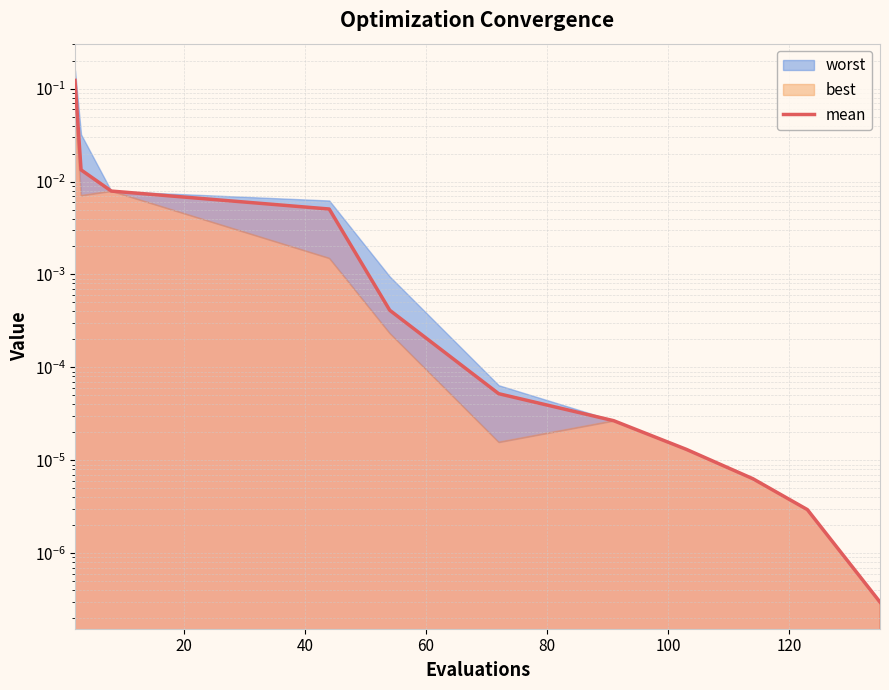

Does the chart have visible grid lines?

Yes